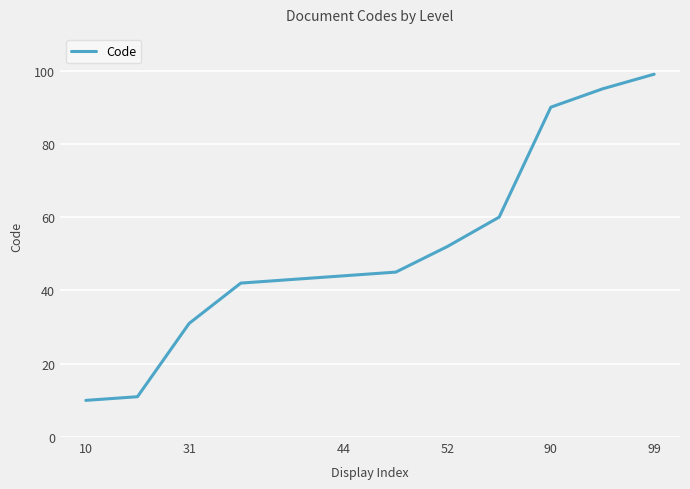

What is the minimum value shown in the chart?

10